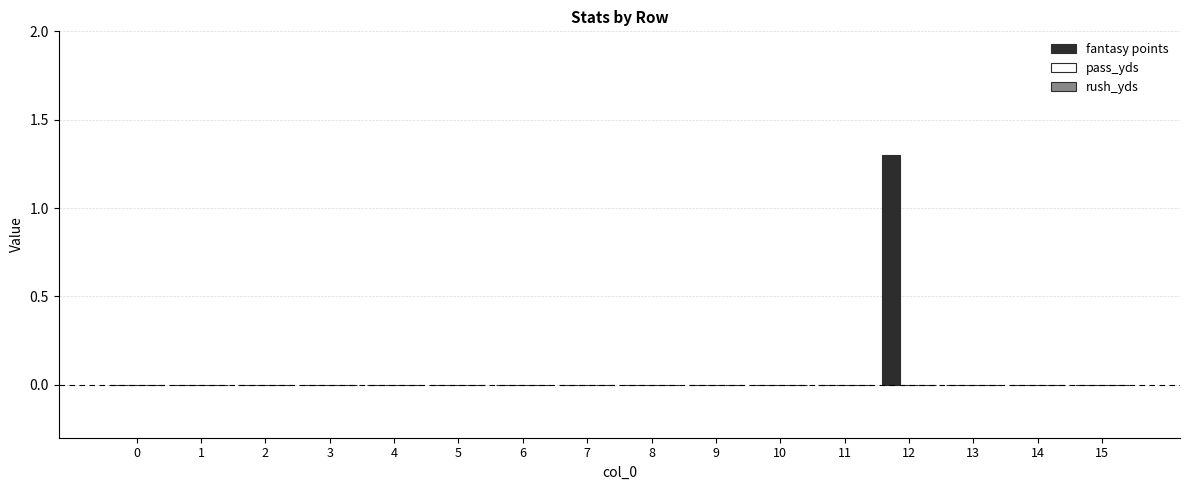

What is the maximum value shown in the chart?

1.3